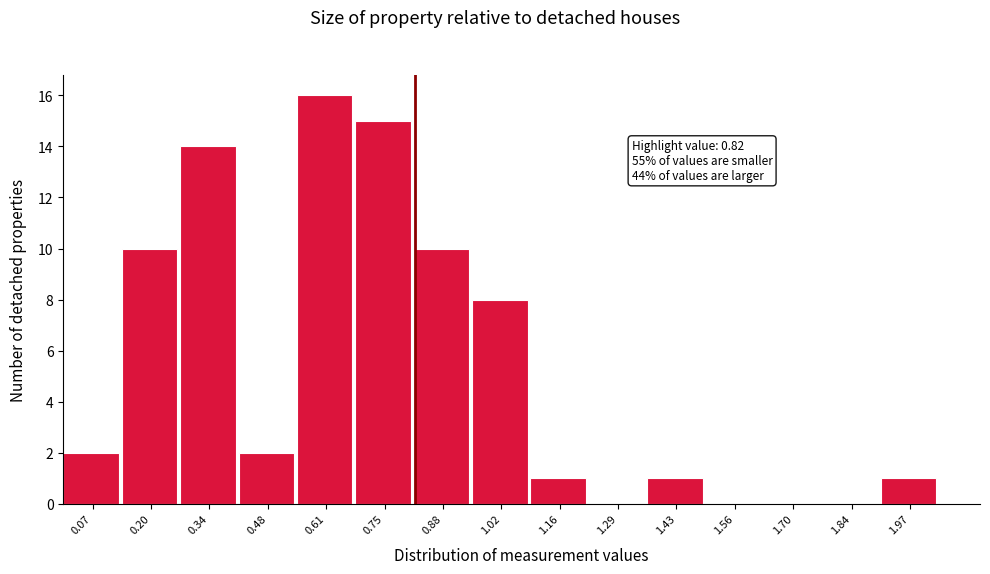

Over which range of the x-axis is the bar tallest?

0.544 to 0.680